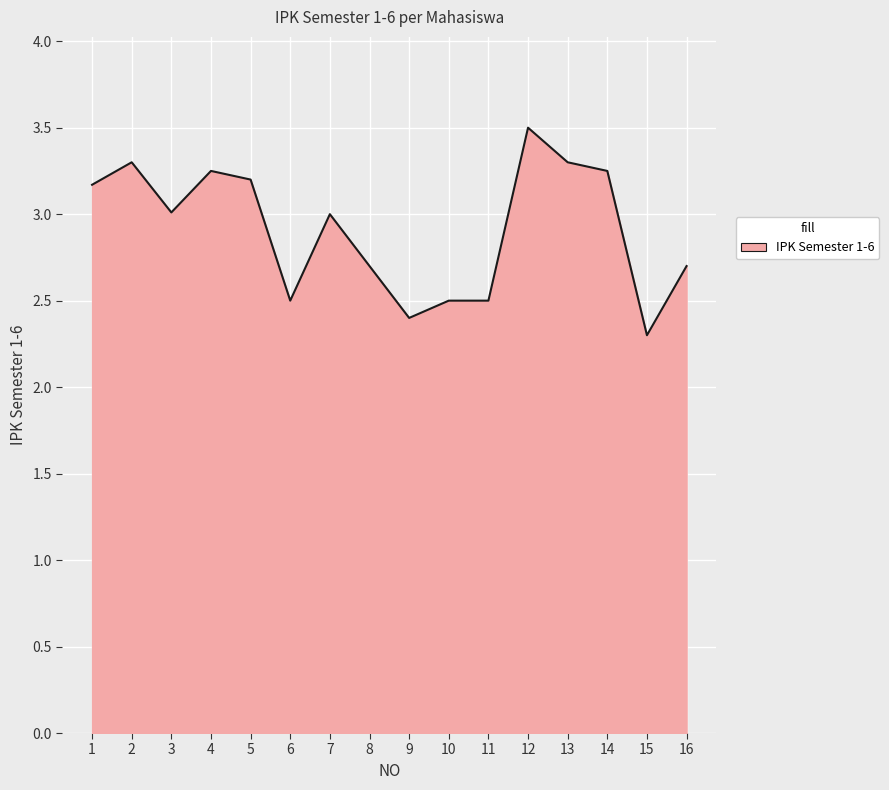

The value at 13 is 4.3. True or false?

False